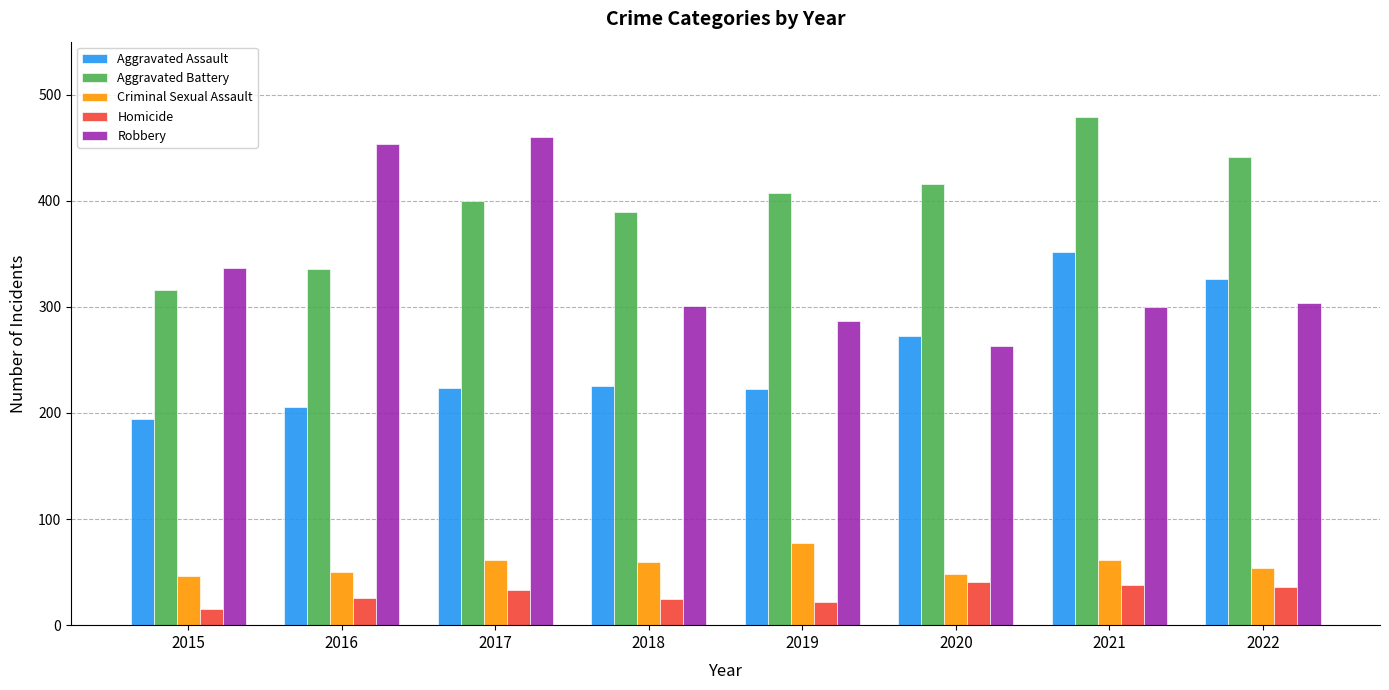

What is the sum of all Robbery values?

2706